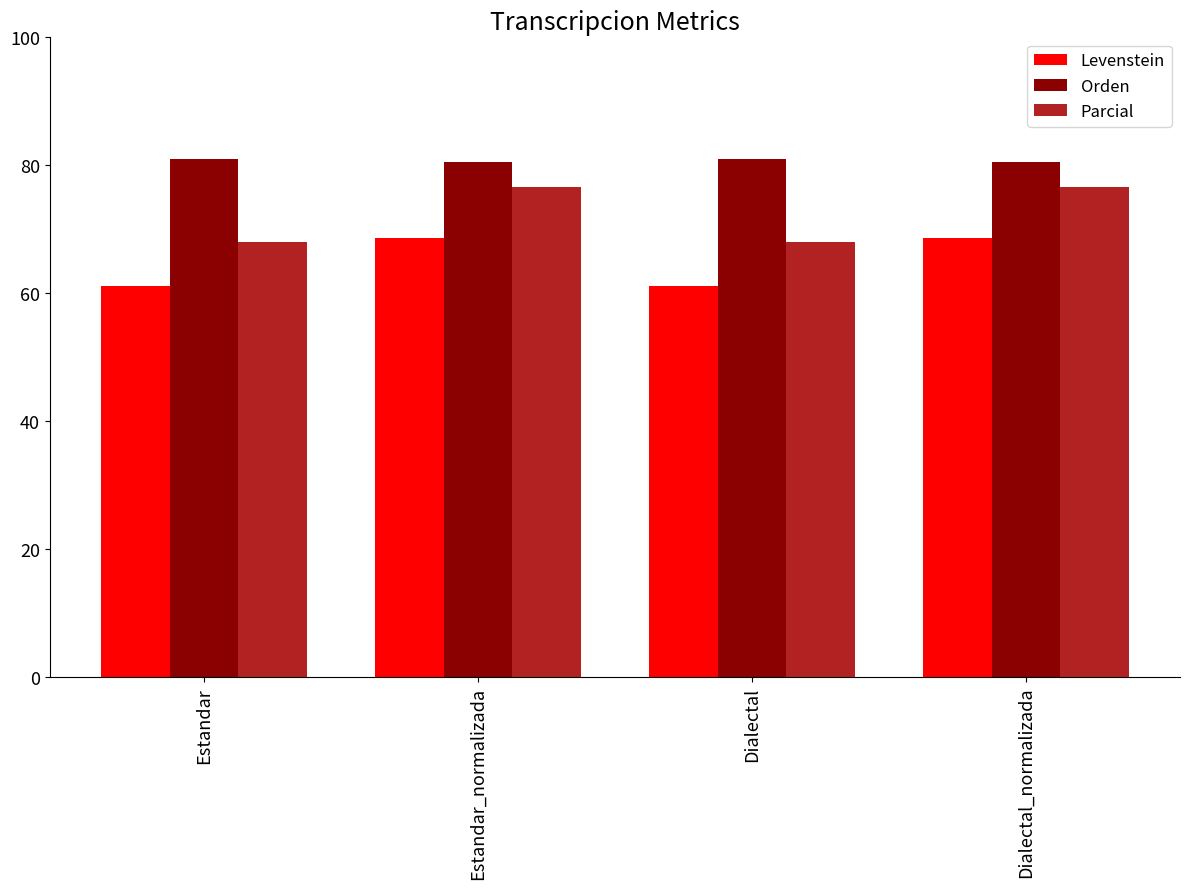

What value does the Parcial series have at Dialectal_normalizada?

76.6